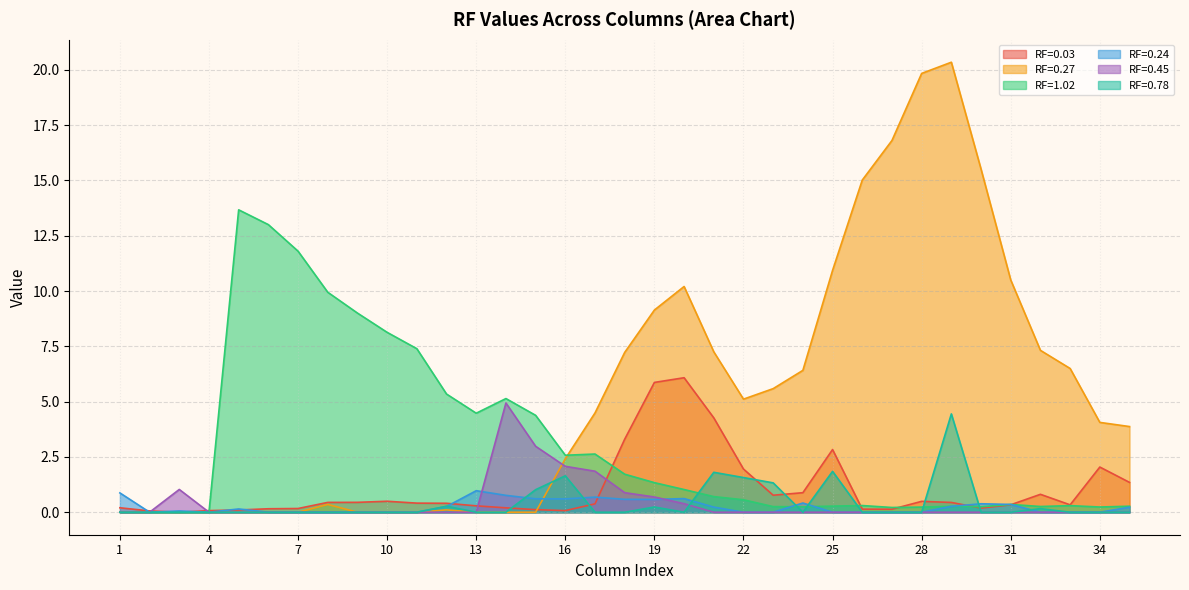

How many series are shown in this chart?

6